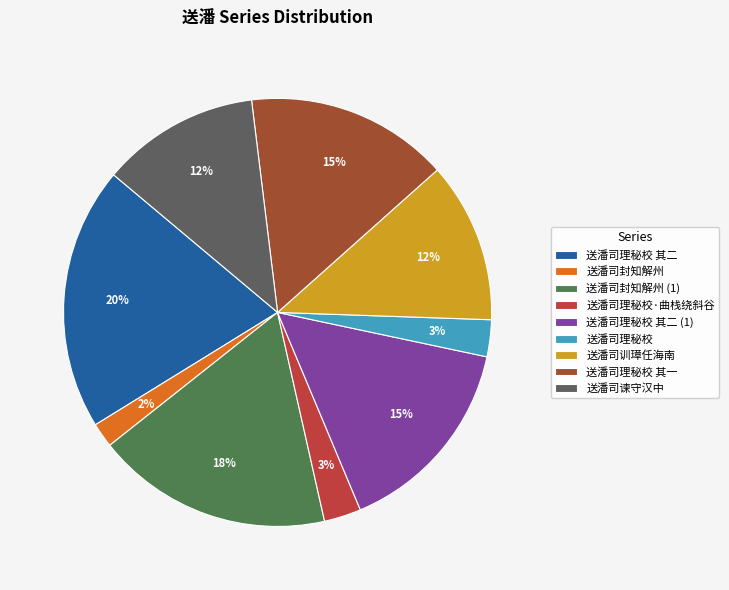

How many slices are in this pie chart?

9